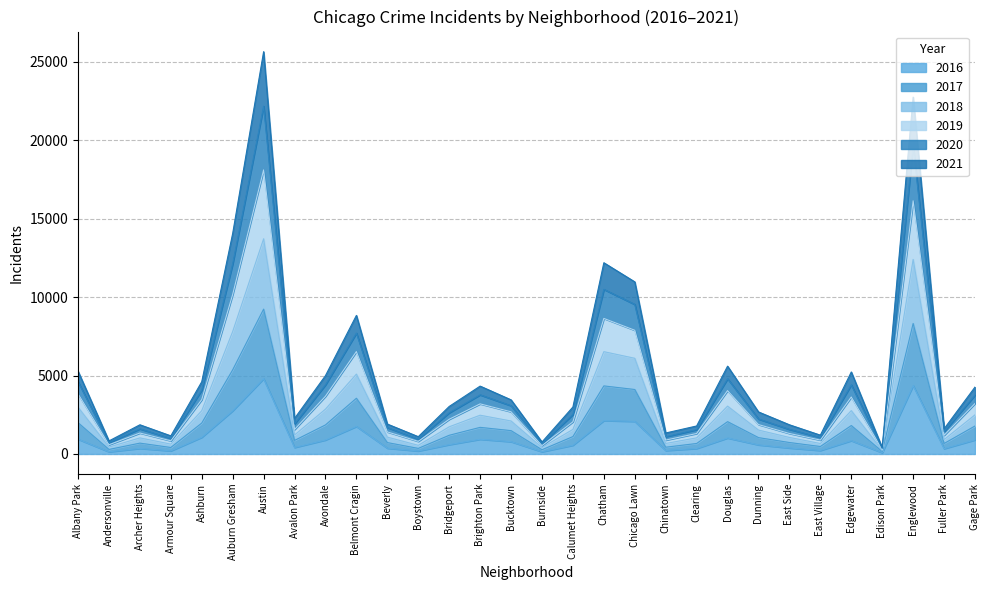

True or false: 2016 has a value of 581 at Dunning.

True